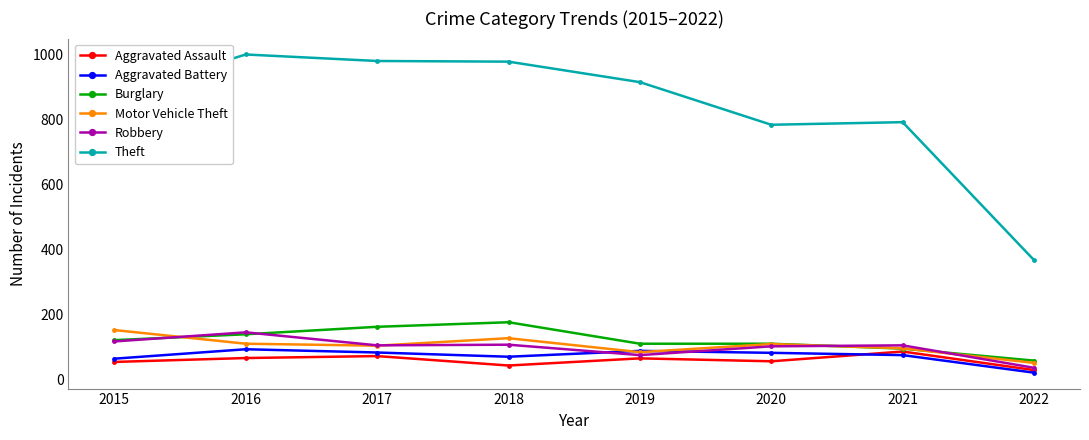

What is the difference between the second highest and second lowest values in the Aggravated Assault series?

29